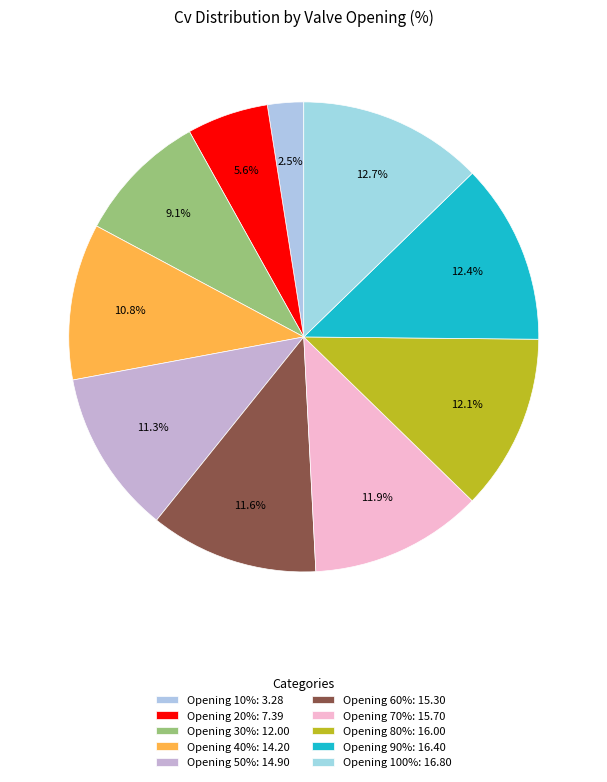

Count the number of slices in the pie.

10